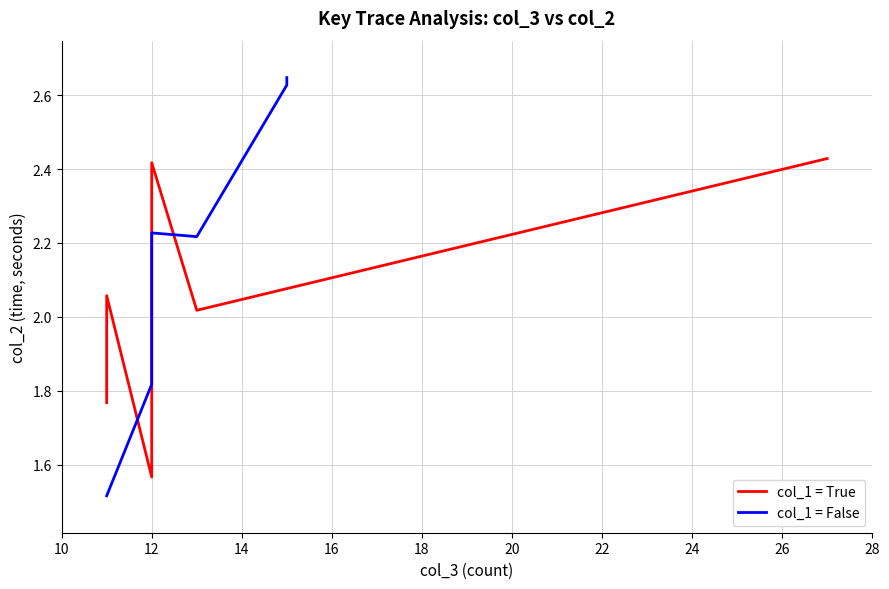

How many lines are shown in the chart?

2